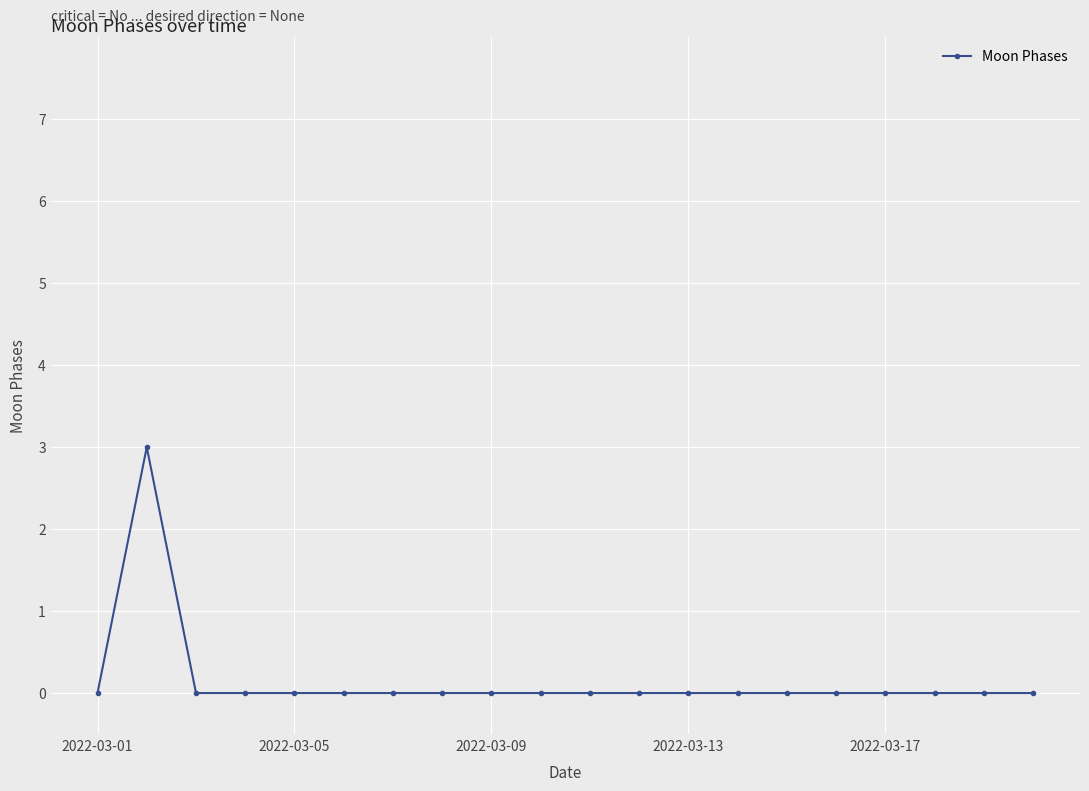

True or false: the data has more than 0 interior local peaks.

True